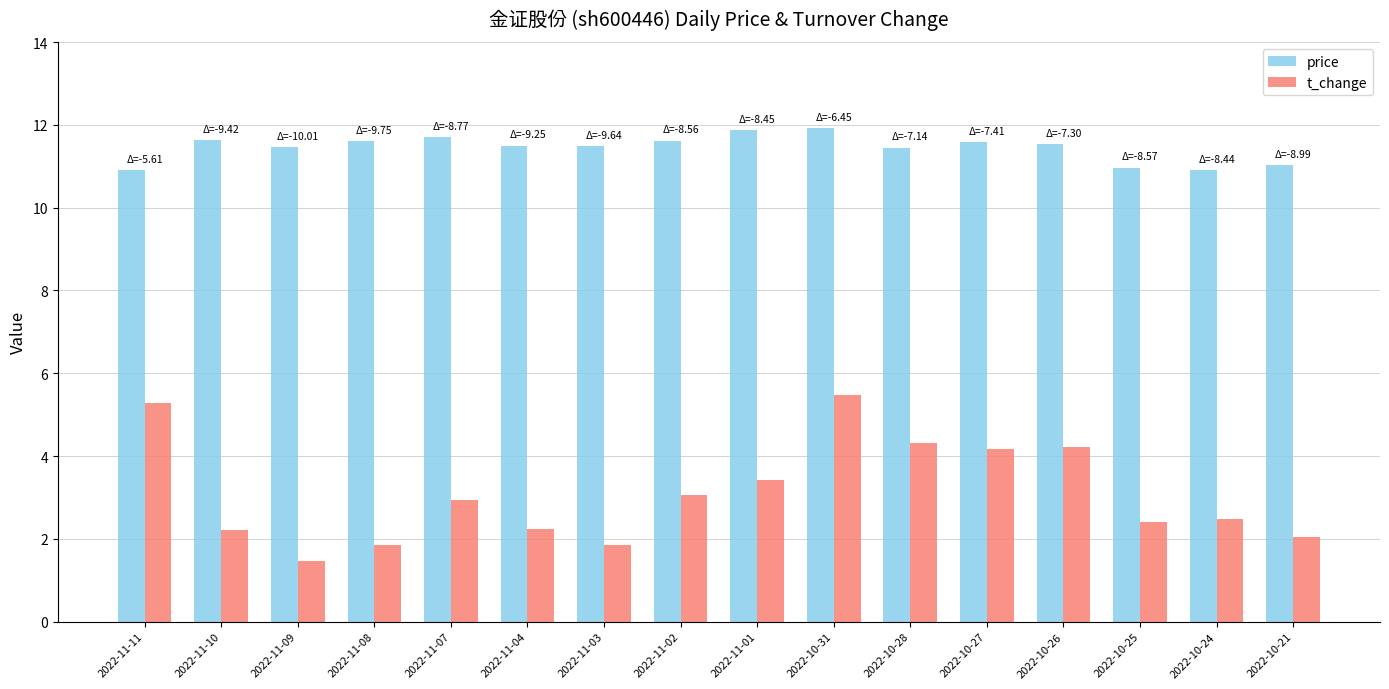

What is the average value of the price series?

11.4